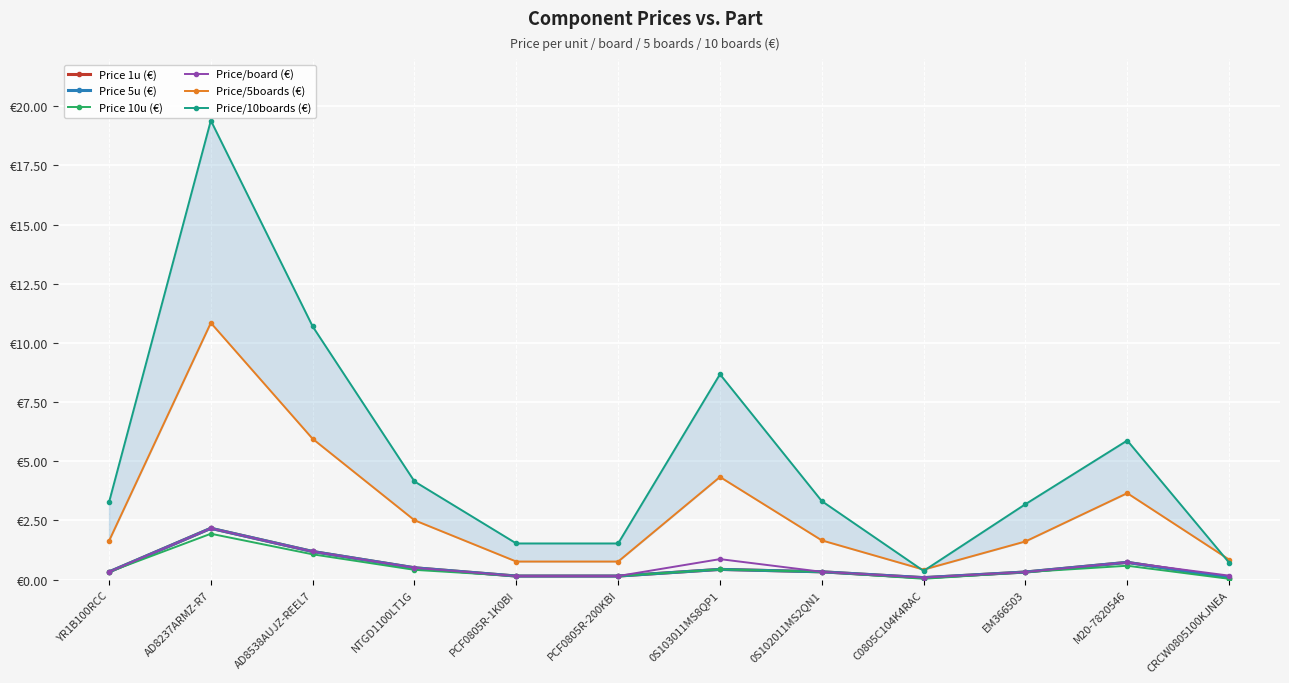

Which series has the largest range (max minus min)?

Price/10boards (€)